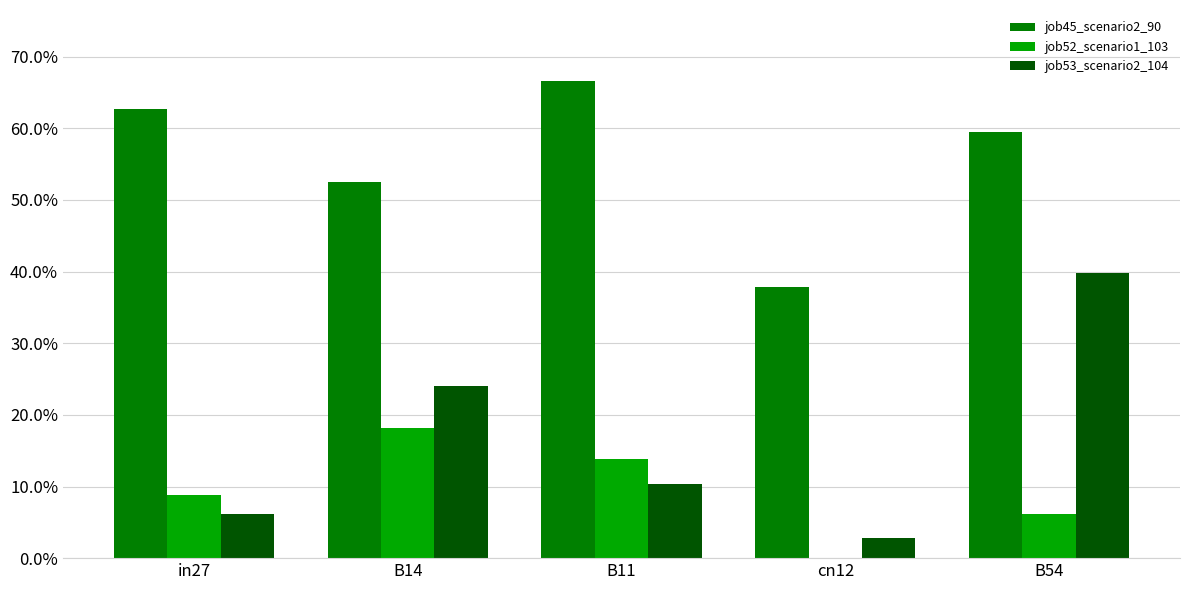

What are all the series names shown in the legend?

job45_scenario2_90, job52_scenario1_103, job53_scenario2_104